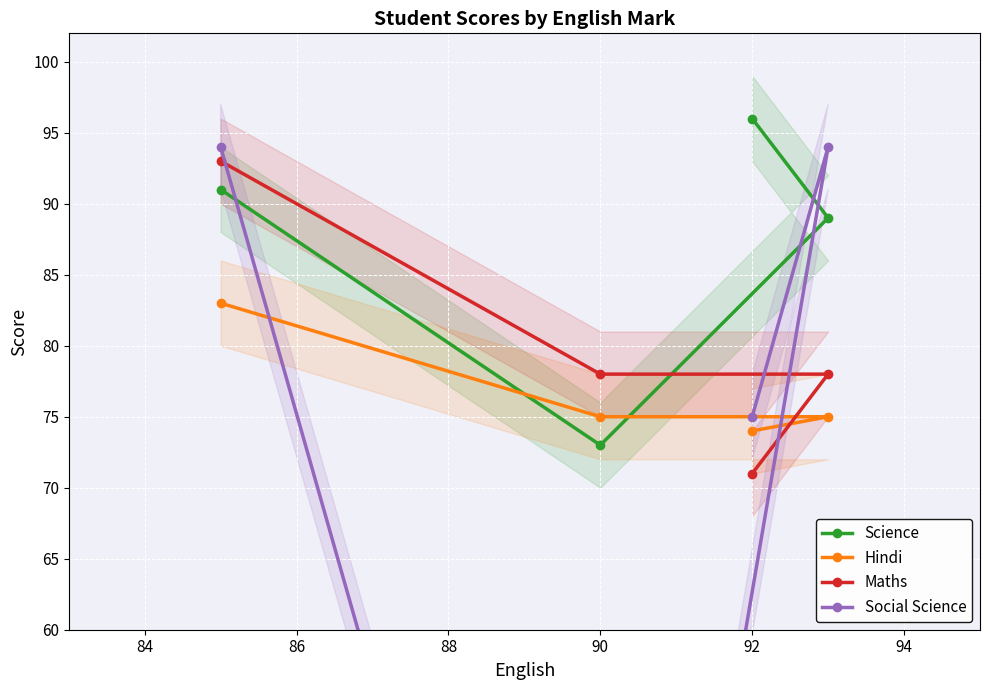

Is it true that Hindi equals 21 at 90?

False